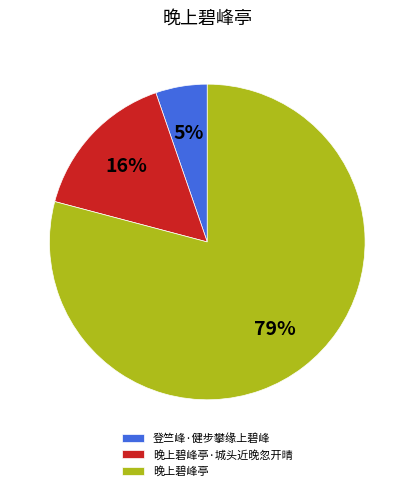

The 晚上碧峰亭 slice represents 88% of the pie. True or false?

False